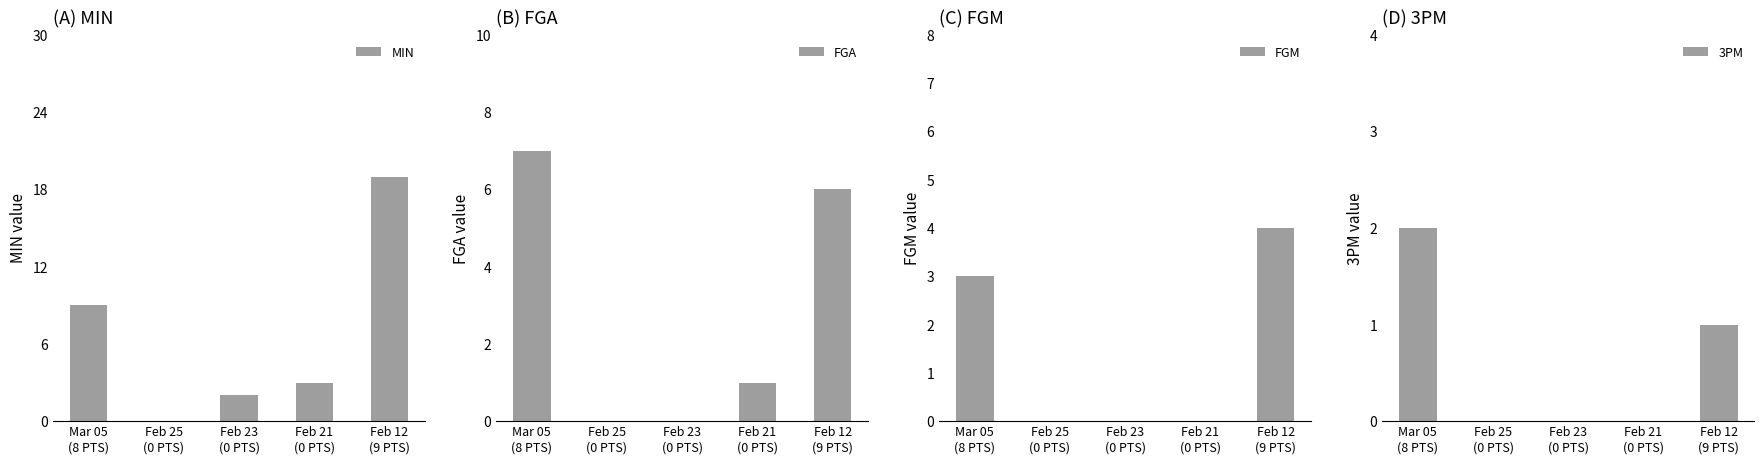

True or false: 3PM has a value of 0 at Feb 12
(9 PTS).

False